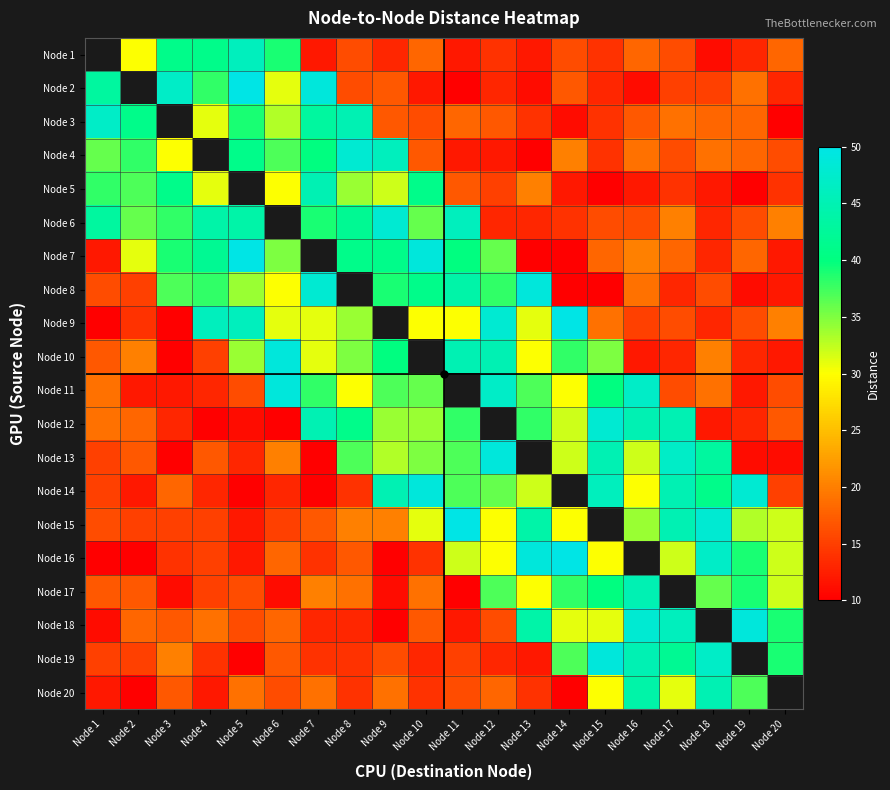

What is the spread (max minus min) of values at Node 3?

37.0